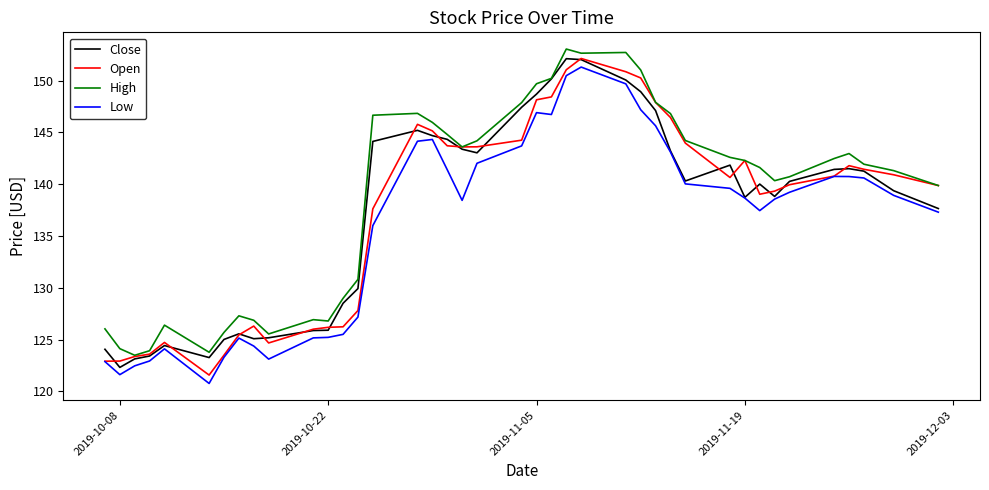

True or false: Low and High intersect in this chart.

False